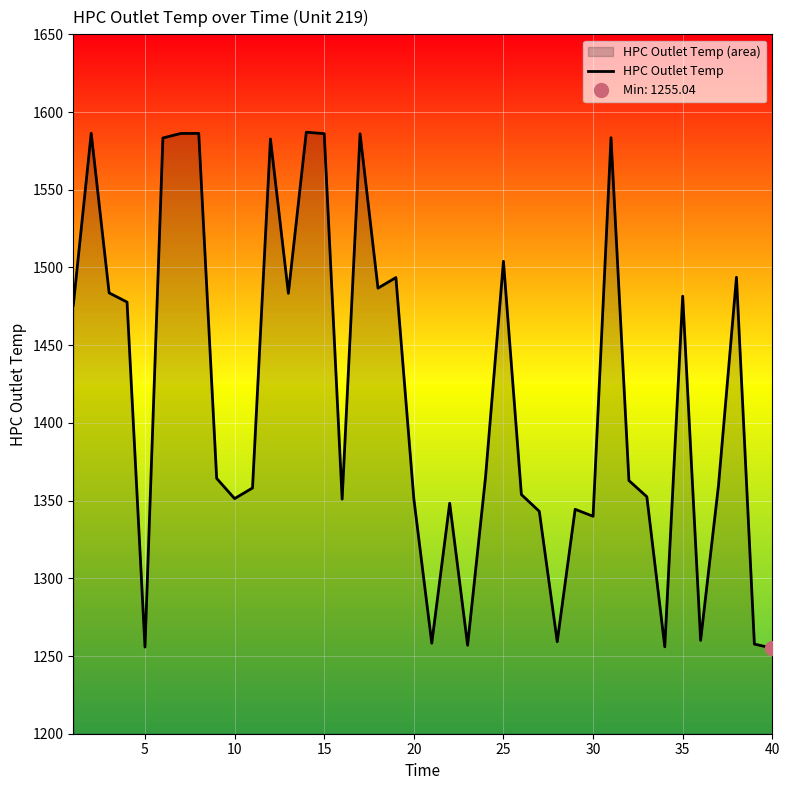

How many data points does each series have?

40